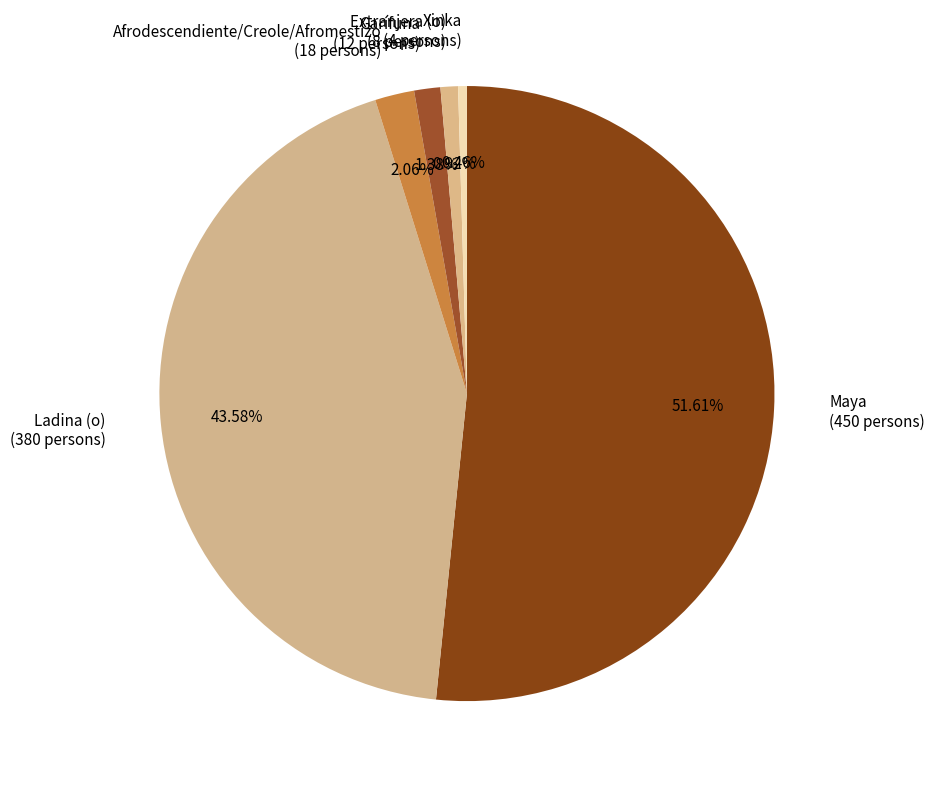

To the nearest percent, what is the difference between the largest and smallest slice percentages?

51%